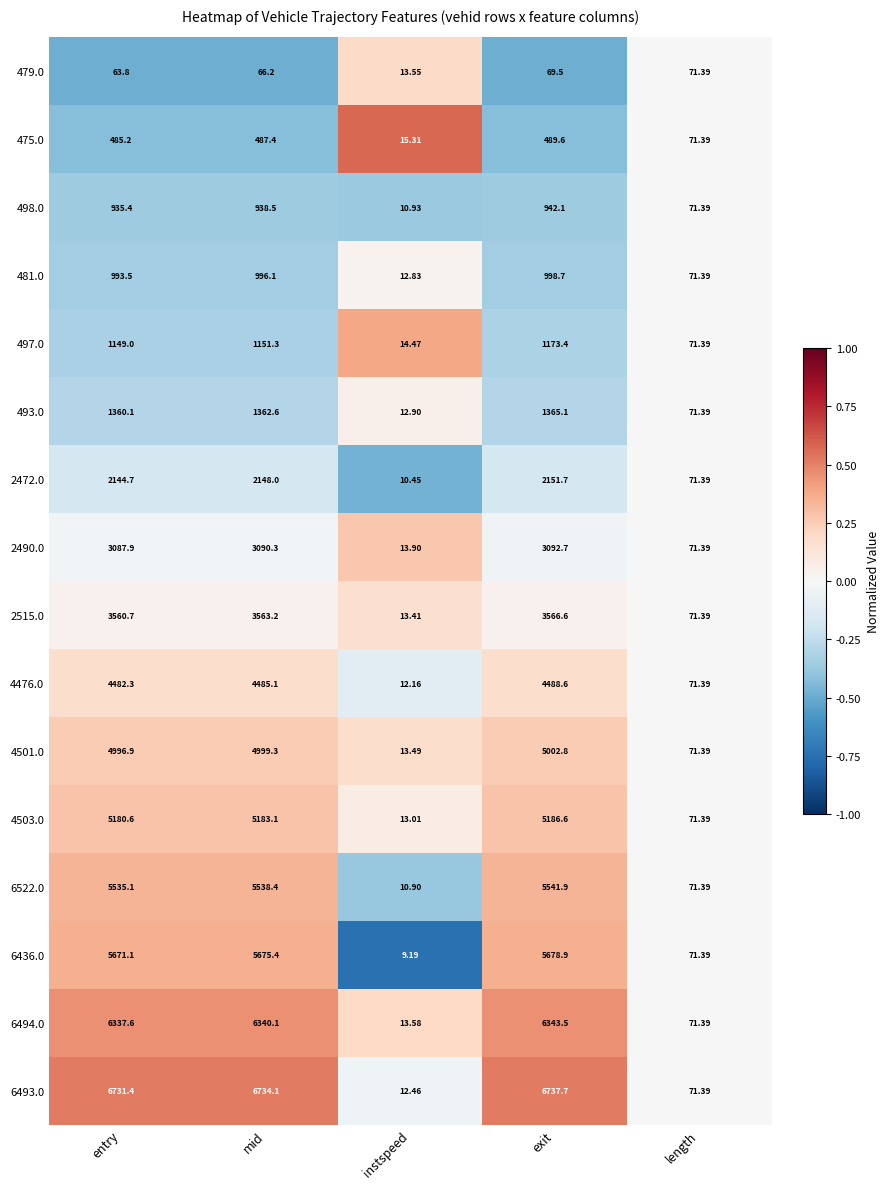

What is the smallest value displayed?

9.2